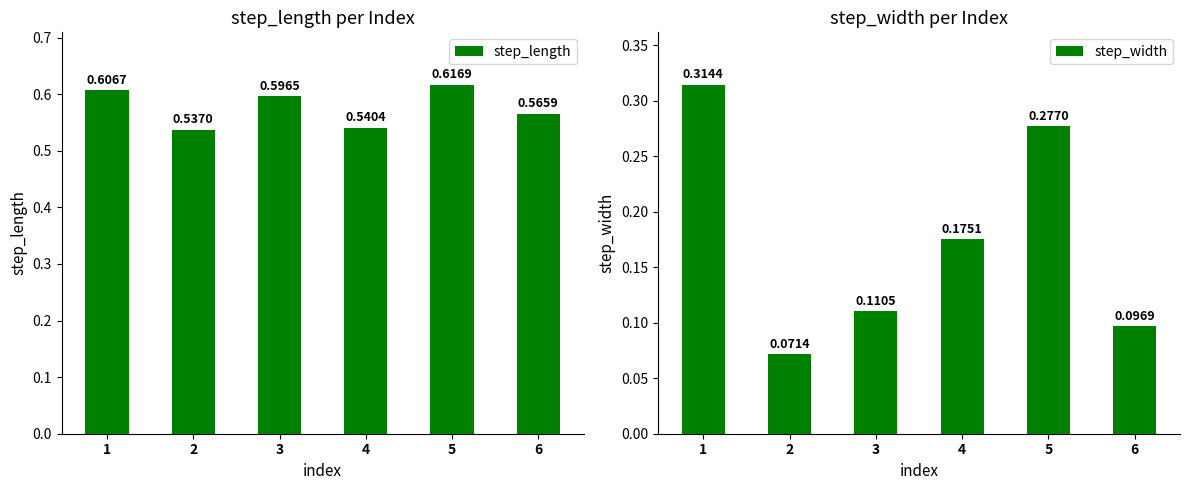

The value of step_length at 1 is 0.9. True or false?

False